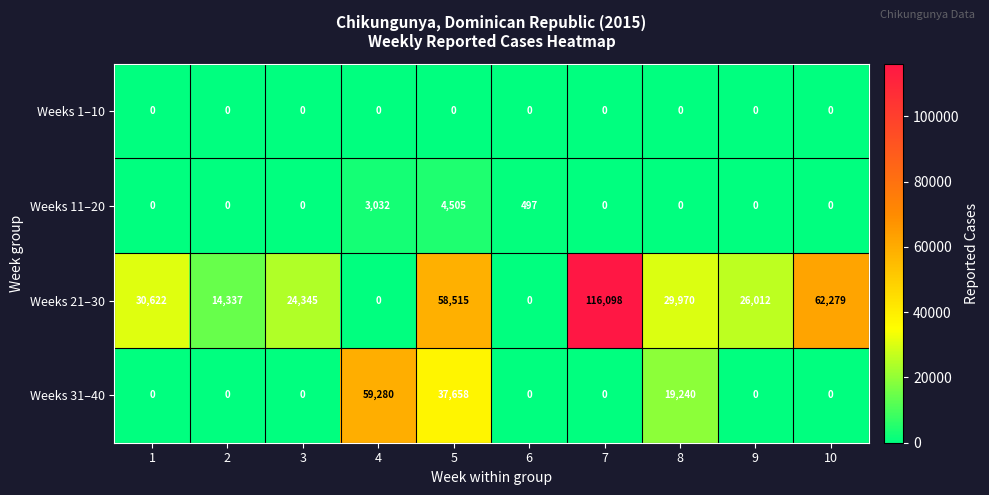

What is the highest value of the Weeks 31–40 series?

59280